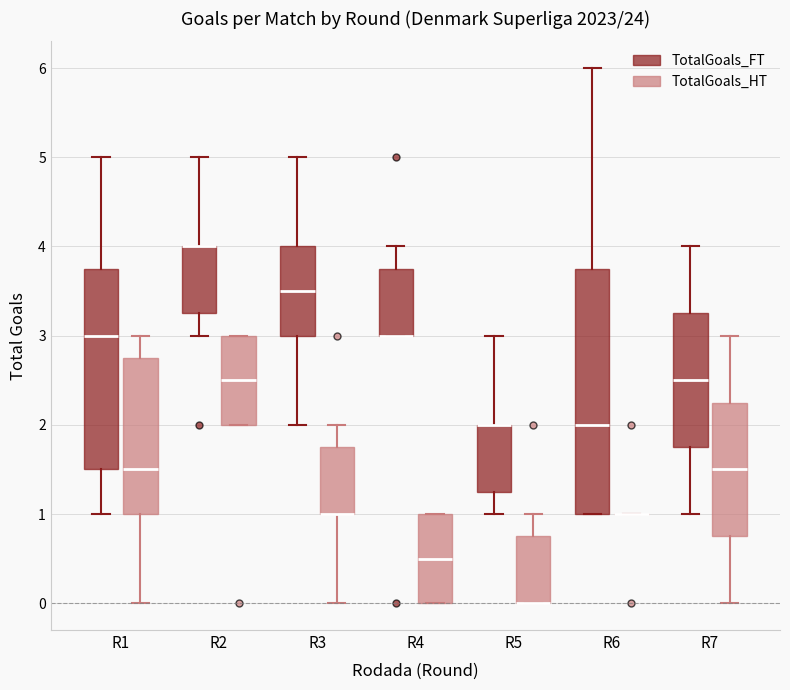

Reading left to right, transcribe this box plot: for each box, give where its median line is, the range the box spans, and where its two whiskers end, as read against the y-axis. The values are not printed on the chart, so give them approximately, as read against the axis.

R1 (TotalGoals_FT): median 3.0, box 1.5 to 3.8, whiskers 1.0 to 5.0
R1 (TotalGoals_HT): median 1.5, box 1.0 to 2.8, whiskers 0.0 to 3.0
R2 (TotalGoals_FT): median 4.0 (drawn on the box's upper edge), box 3.3 to 4.0, whiskers 3.0 to 5.0
R2 (TotalGoals_HT): median 2.5, box 2.0 to 3.0, whiskers 2.0 to 3.0
R3 (TotalGoals_FT): median 3.5, box 3.0 to 4.0, whiskers 2.0 to 5.0
R3 (TotalGoals_HT): median 1.0 (drawn on the box's lower edge), box 1.0 to 1.8, whiskers 0.0 to 2.0
R4 (TotalGoals_FT): median 3.0 (drawn on the box's lower edge), box 3.0 to 3.8, whiskers 3.0 to 4.0
R4 (TotalGoals_HT): median 0.5, box 0.0 to 1.0, whiskers 0.0 to 1.0
R5 (TotalGoals_FT): median 2.0 (drawn on the box's upper edge), box 1.3 to 2.0, whiskers 1.0 to 3.0
R5 (TotalGoals_HT): median 0.0 (drawn on the box's lower edge), box 0.0 to 0.8, whiskers 0.0 to 1.0
R6 (TotalGoals_FT): median 2.0, box 1.0 to 3.8, whiskers 1.0 to 6.0
R6 (TotalGoals_HT): box collapsed to a line at 1.0, whiskers 1.0 to 1.0
R7 (TotalGoals_FT): median 2.5, box 1.8 to 3.3, whiskers 1.0 to 4.0
R7 (TotalGoals_HT): median 1.5, box 0.8 to 2.3, whiskers 0.0 to 3.0